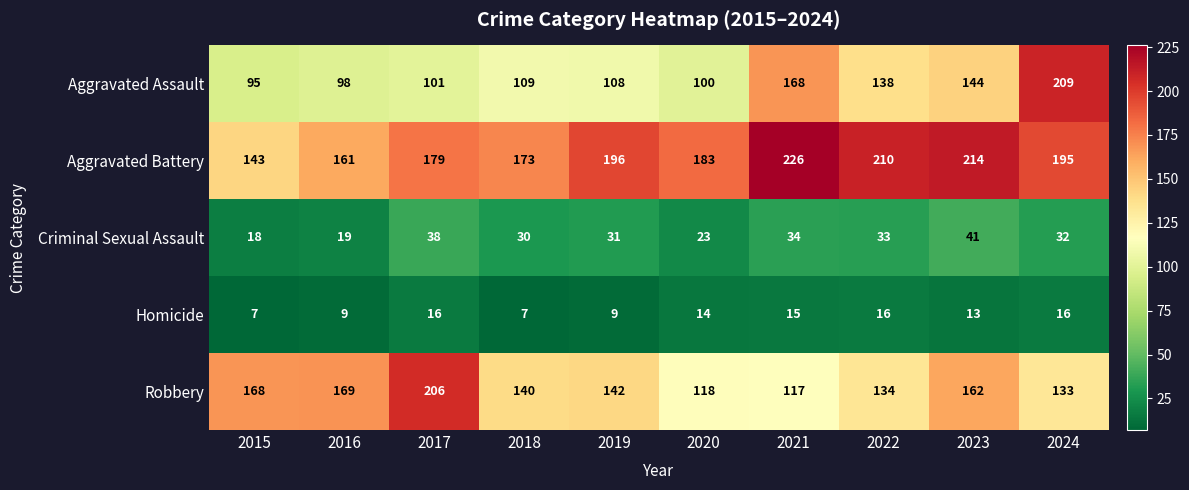

At which category does the chart reach its peak across all series?

2021